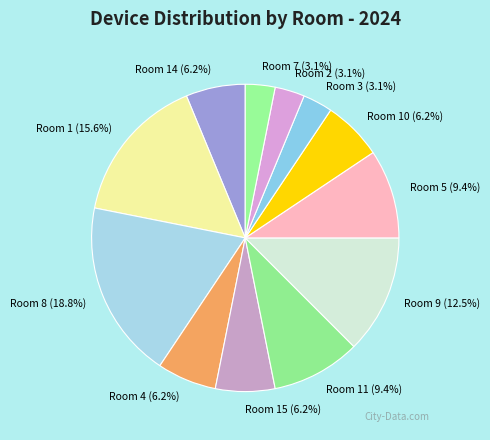

Count the number of slices in the pie.

12